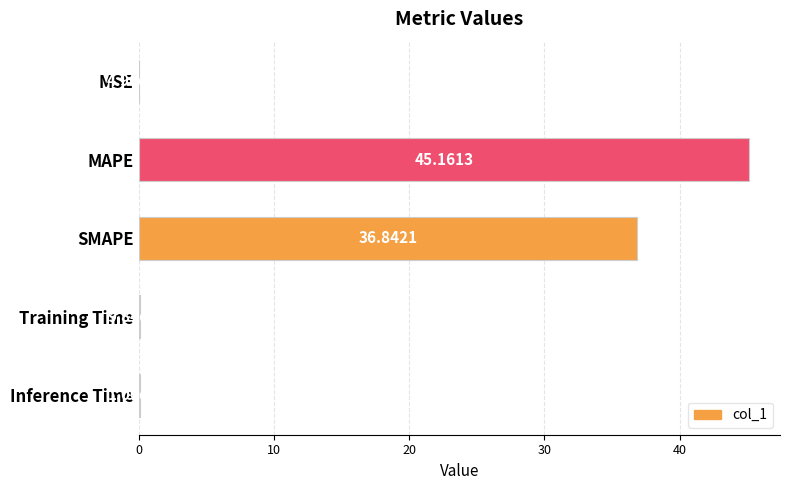

Which has a higher value, MSE or Inference Time?

Inference Time